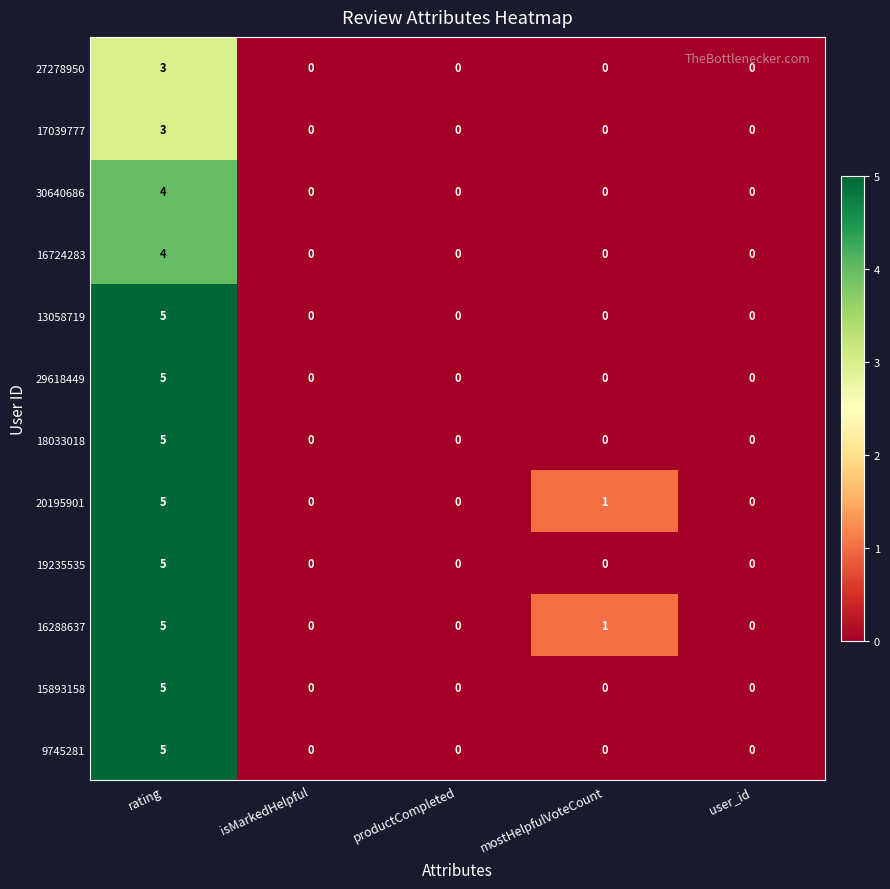

How many 15893158 values are between 0 and 1?

4